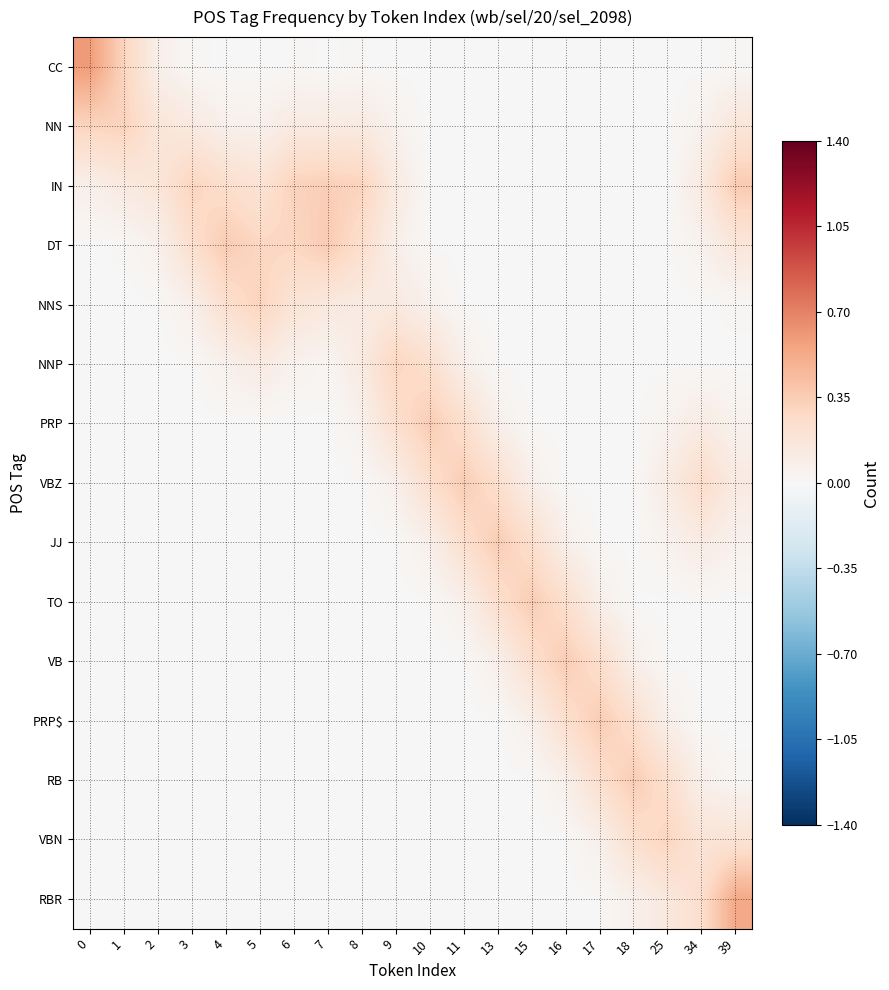

What is the total value across all series at 16?

1.0